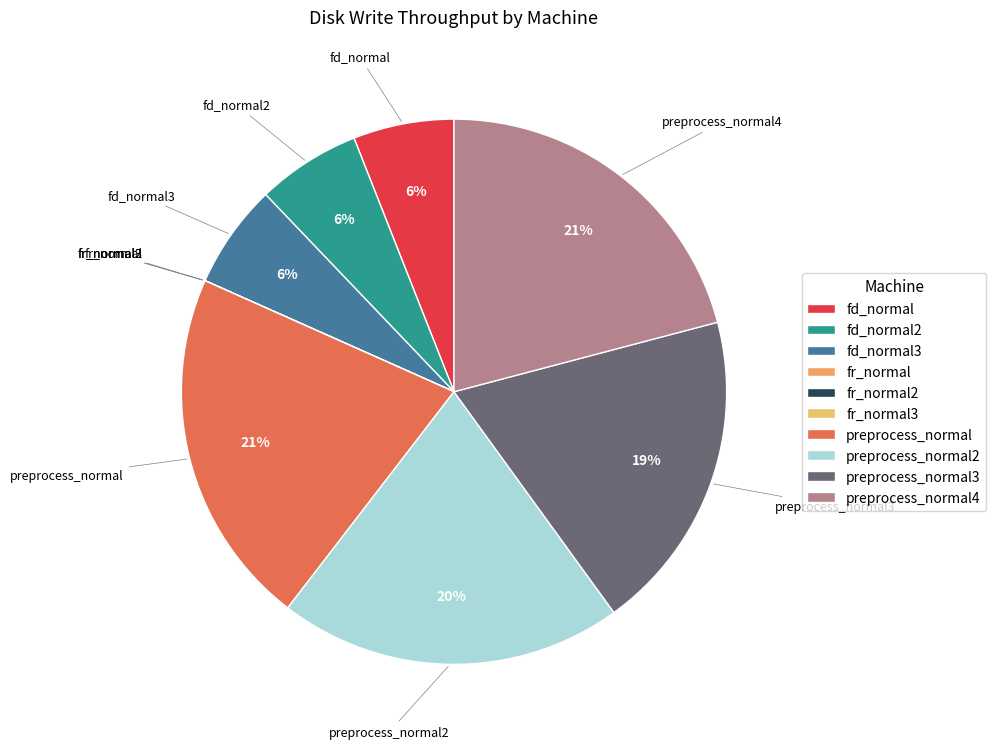

Which has a higher value, preprocess_normal3 or preprocess_normal?

preprocess_normal